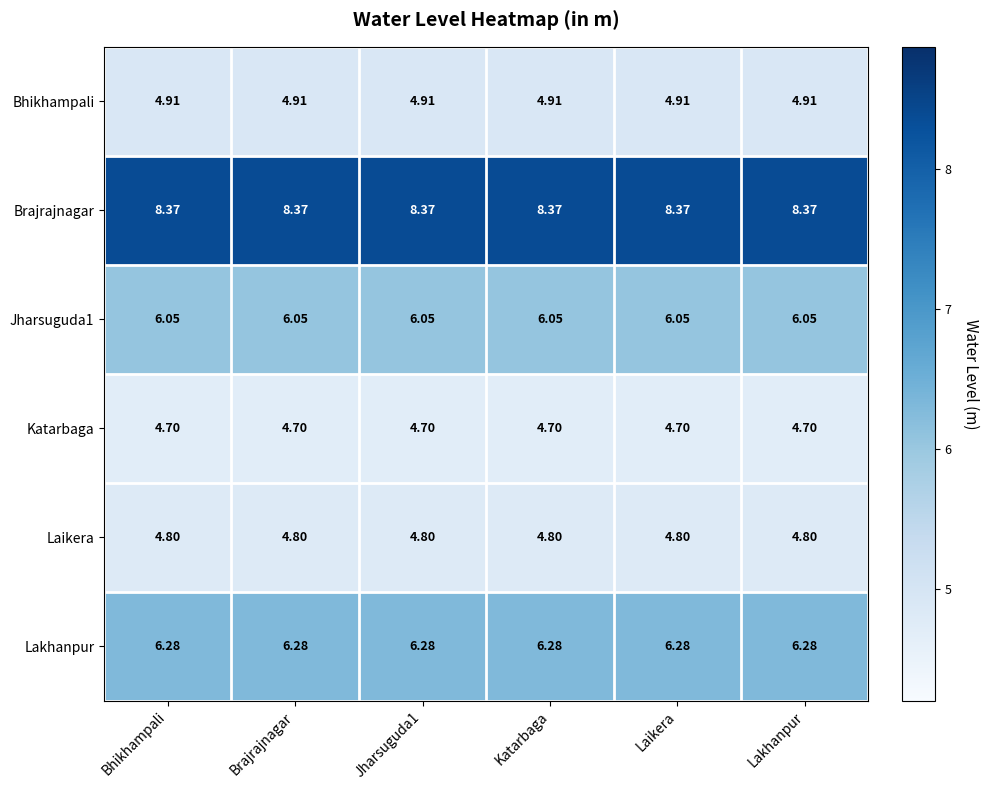

Which series has the largest total across all categories?

Brajrajnagar